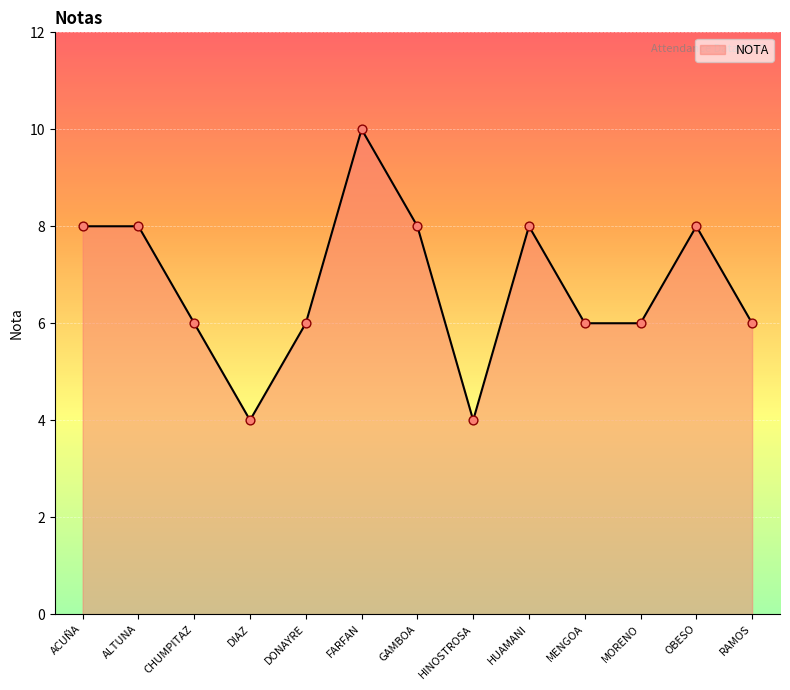

What is the change in value from DIAZ to RAMOS?

+2